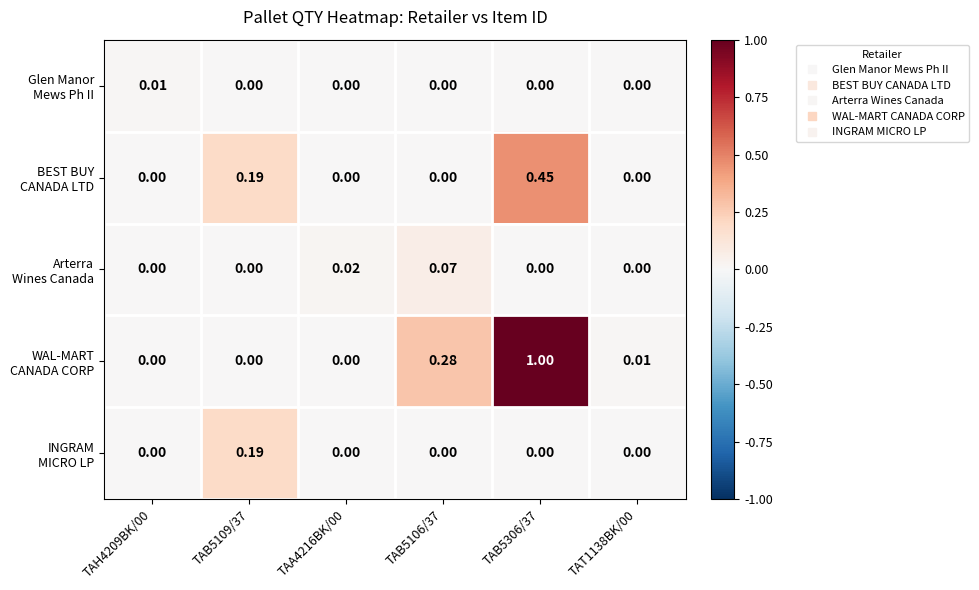

Count the number of data series in this chart.

5